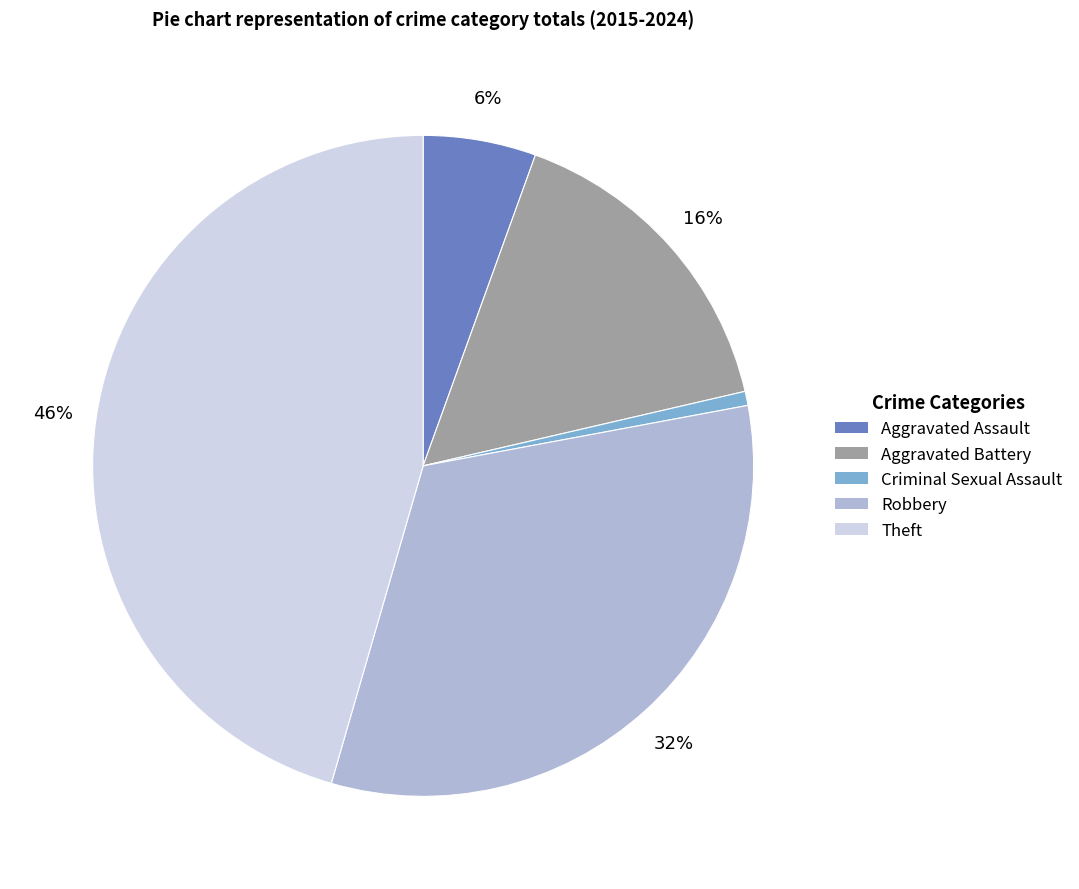

To the nearest percent, what percentage of the pie is Aggravated Assault?

6%